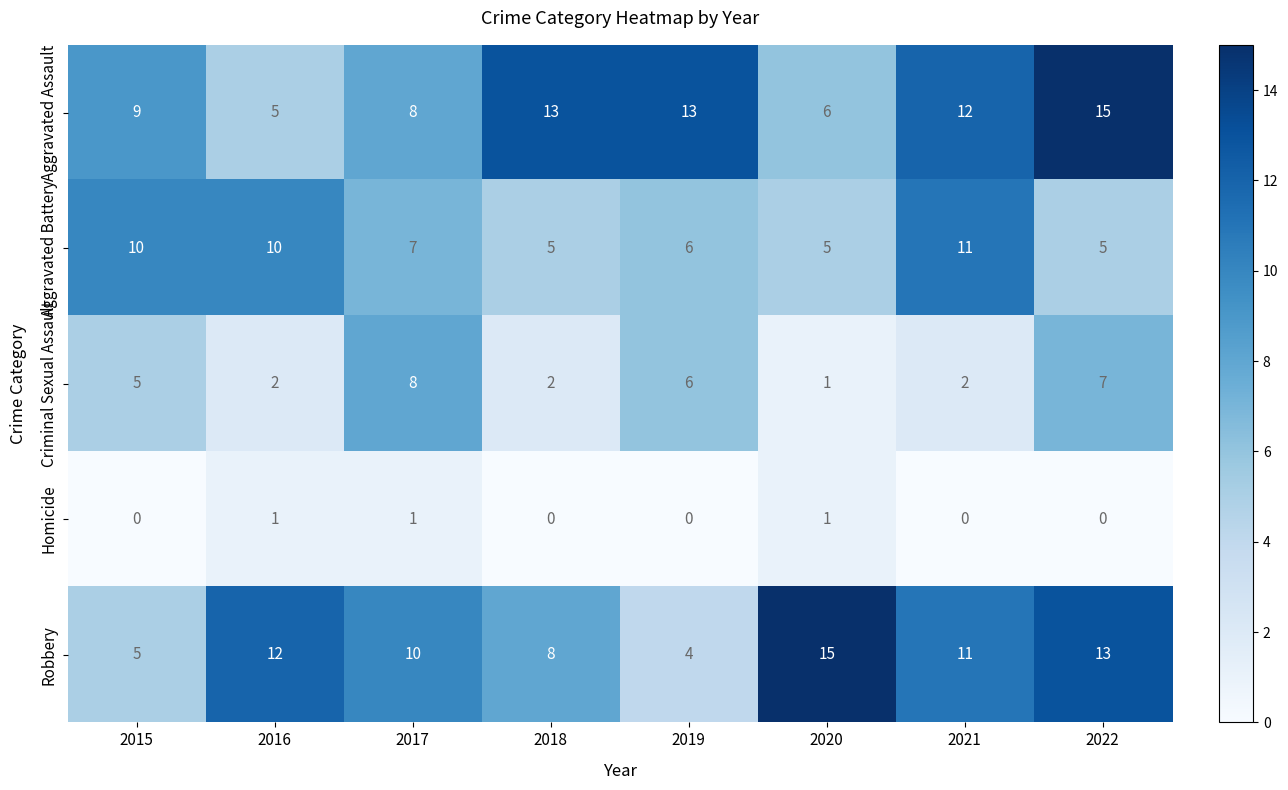

What is the maximum value shown in the chart?

15